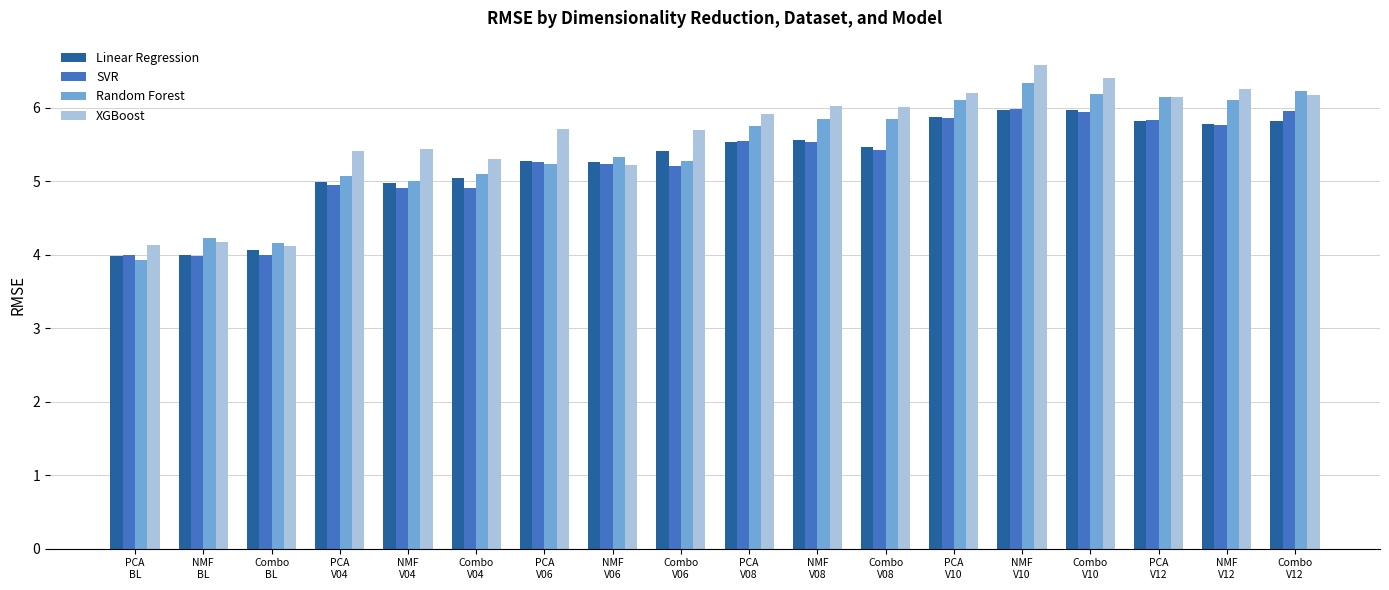

What is the difference between the maximum and minimum values in the Linear Regression series?

2.0